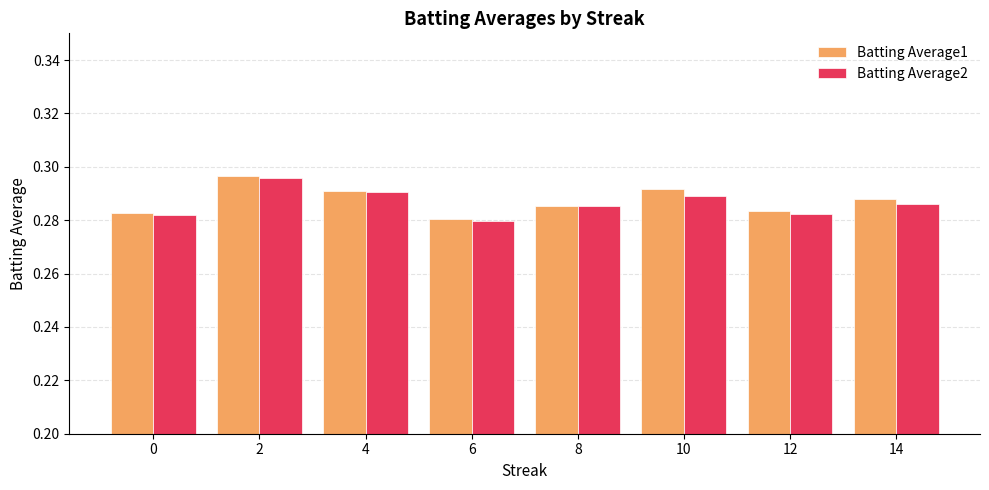

Between 6 and 10, which series saw the biggest shift?

Batting Average1